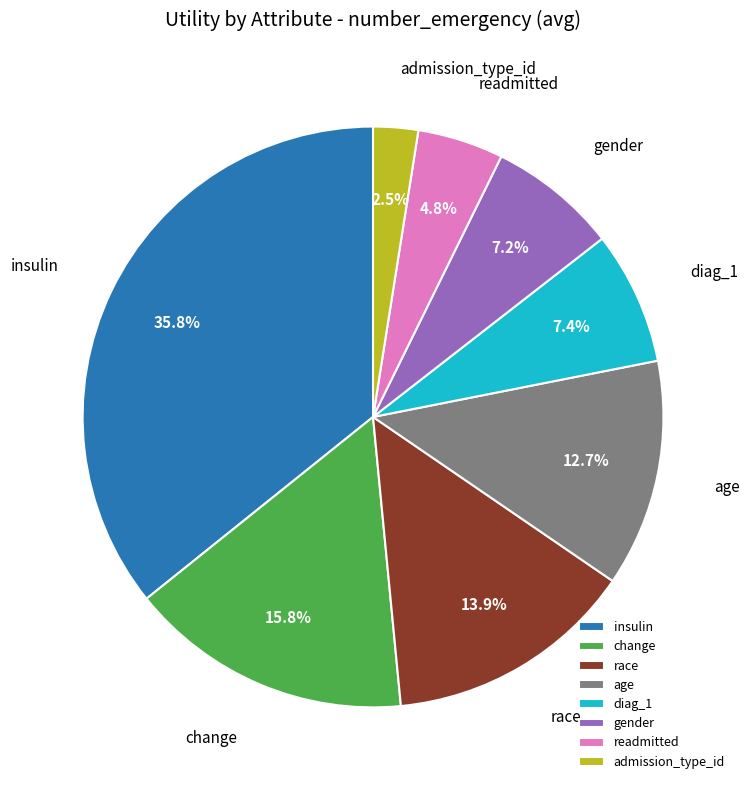

Count the number of slices in the pie.

8